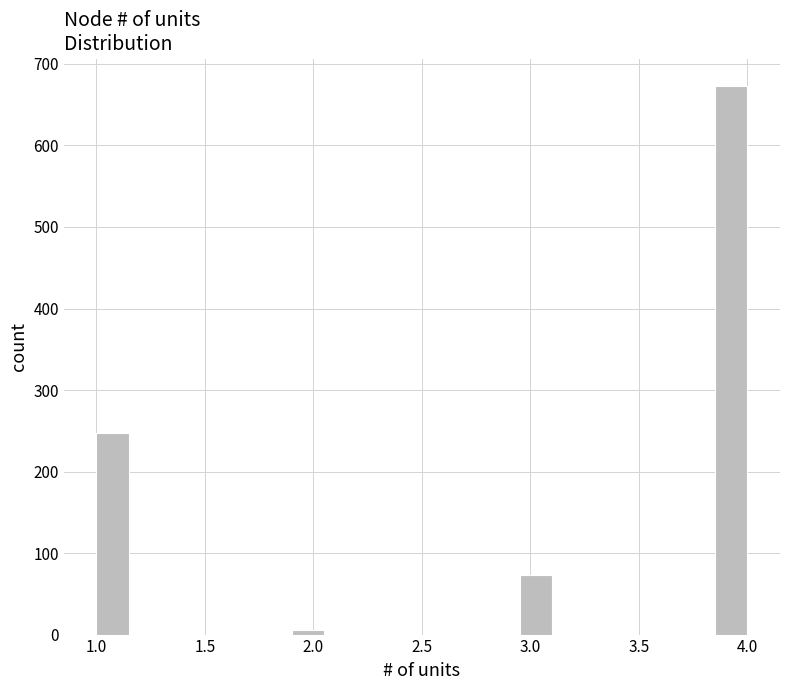

Around what value on the x-axis is the tallest bar? Give the approximate position of its centre, as read against the axis.

3.95